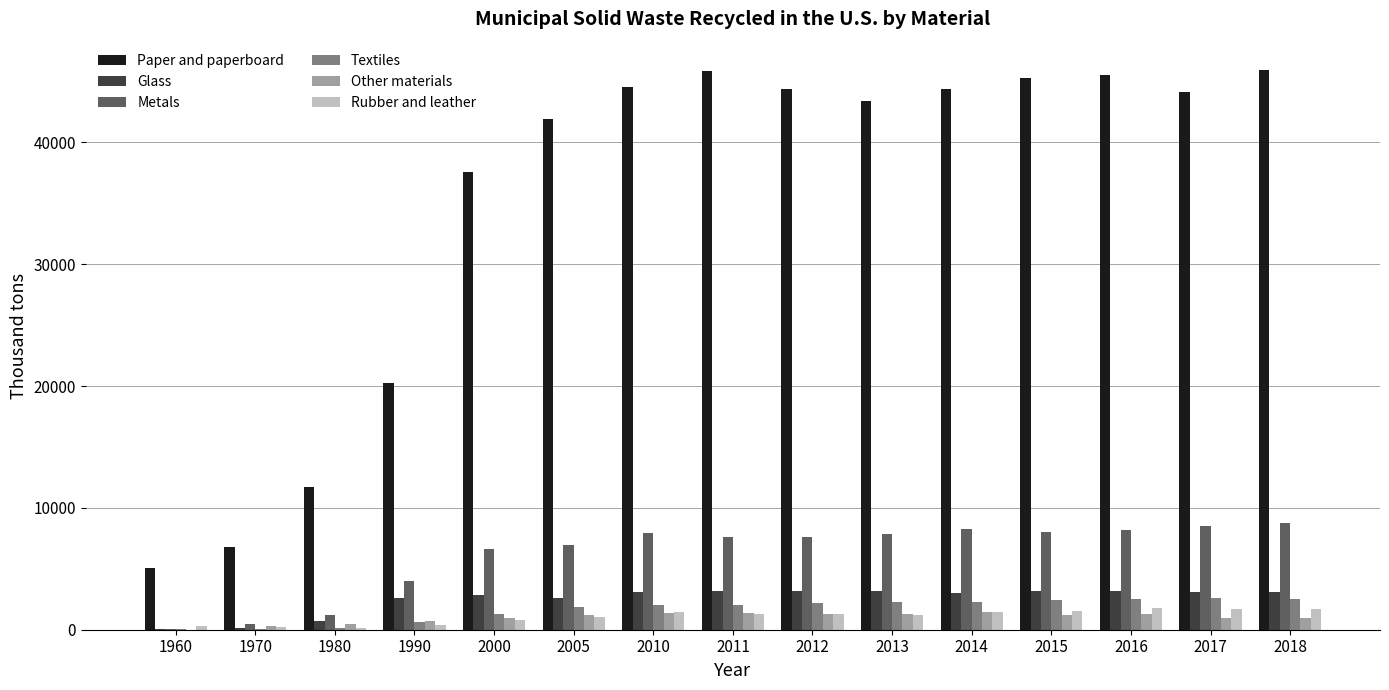

Is the value of Textiles at 2018 greater than the value of Glass at 1960?

Yes